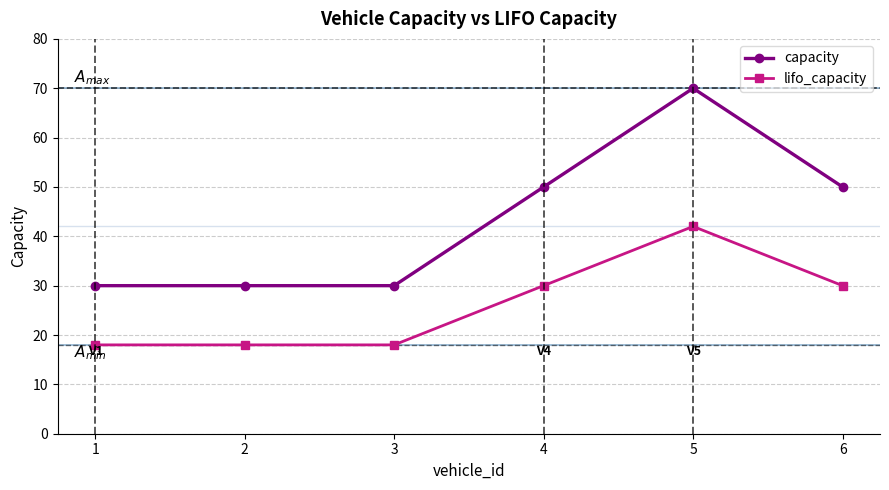

True or false: lifo_capacity has more than 2 interior local peaks.

False